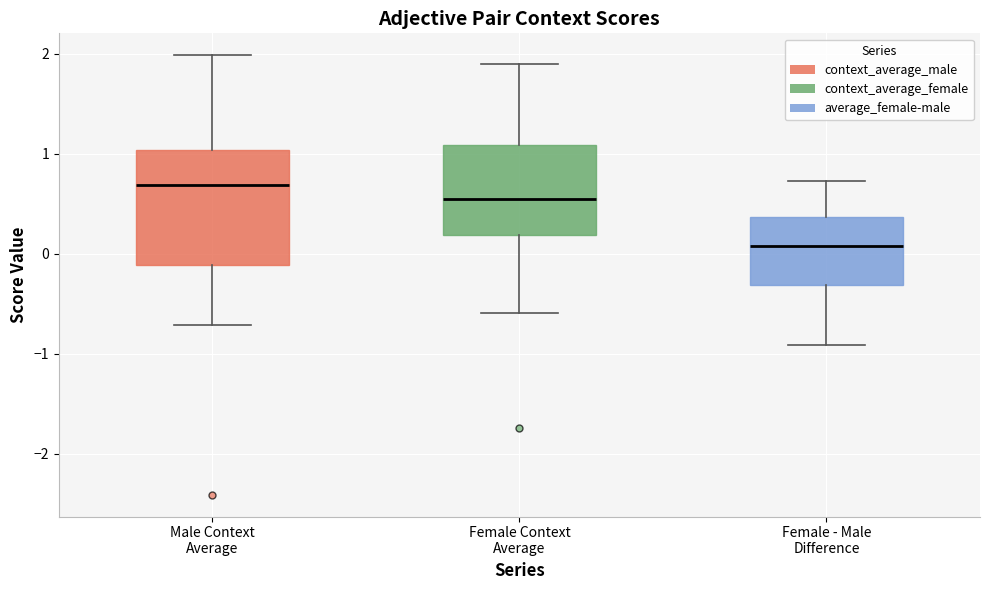

Which box has the lowest median line?

Female - Male Difference